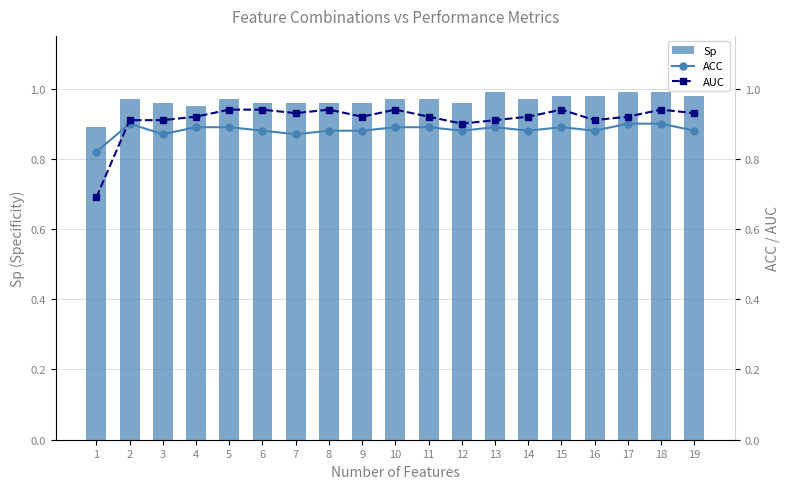

Rank the series at 18 from lowest to highest value.

ACC, AUC, Sp